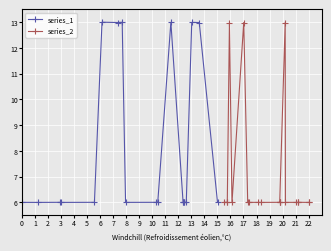

Count the number of categories in the chart.

20